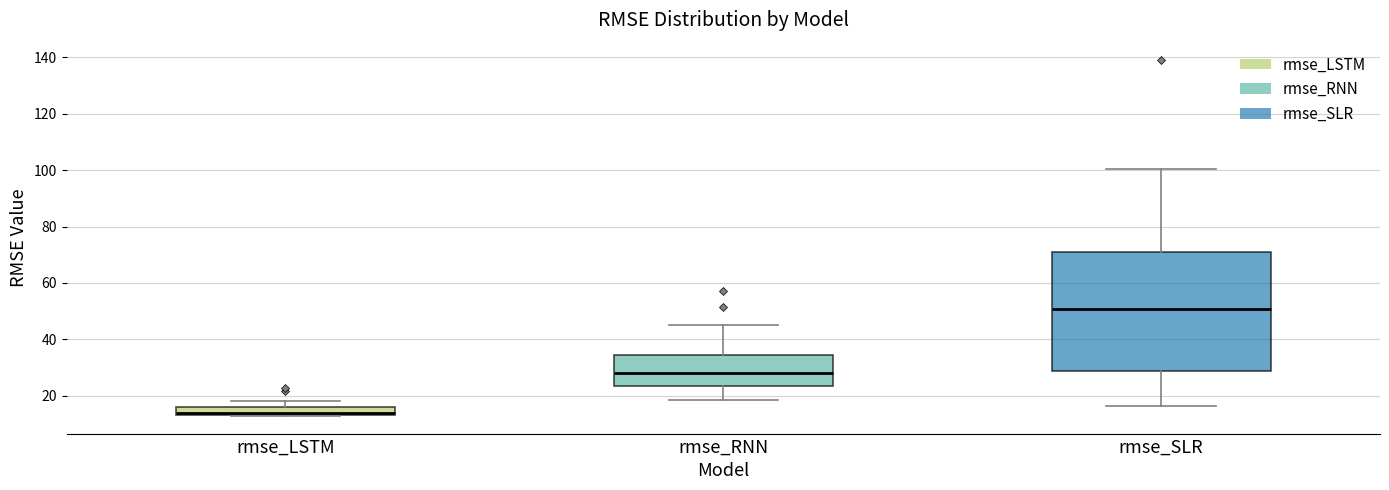

Where does the lower whisker of the box for rmse_SLR end on the y-axis? The values are not printed on the chart, so give them approximately, as read against the axis.

16